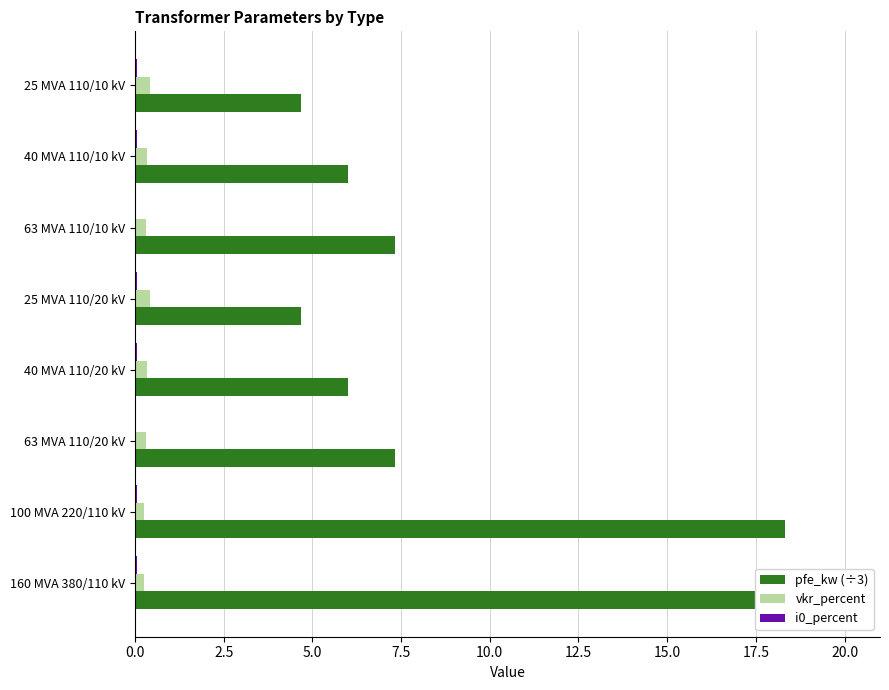

How many vkr_percent values are between 0 and 1?

8